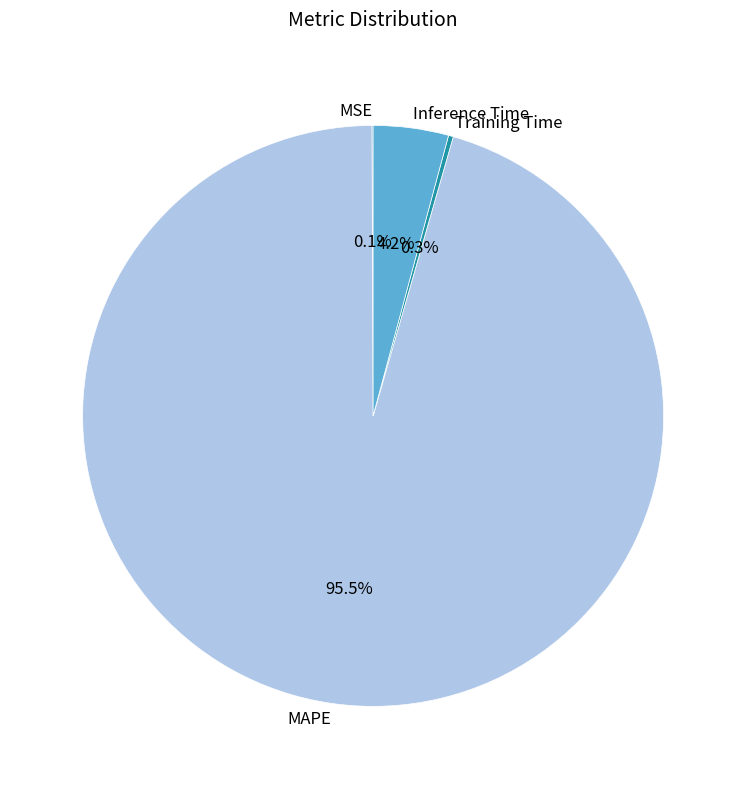

How much of the chart is everything except Inference Time?

95.8%